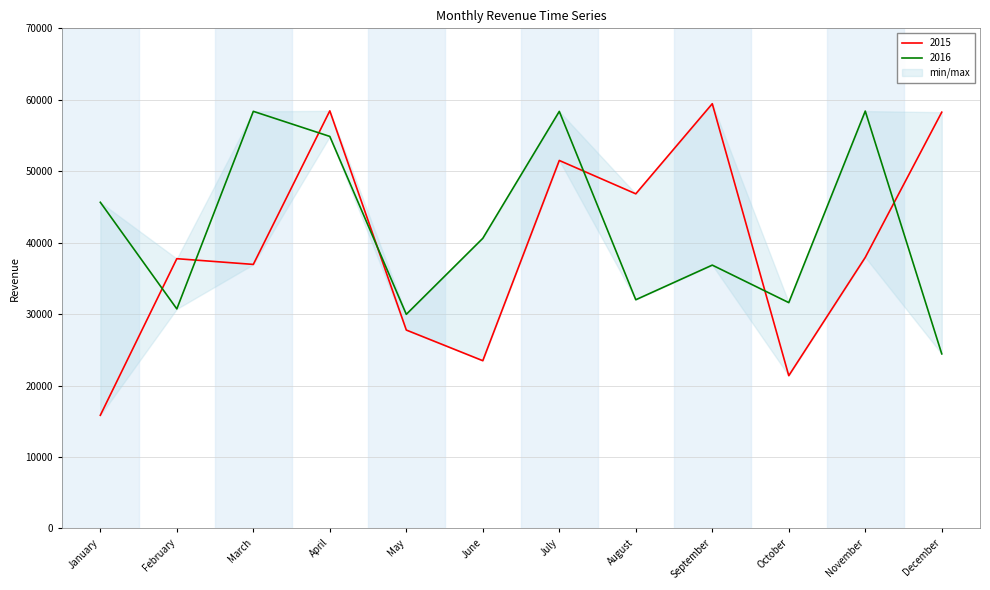

What is the average value of the 2015 series?

39632